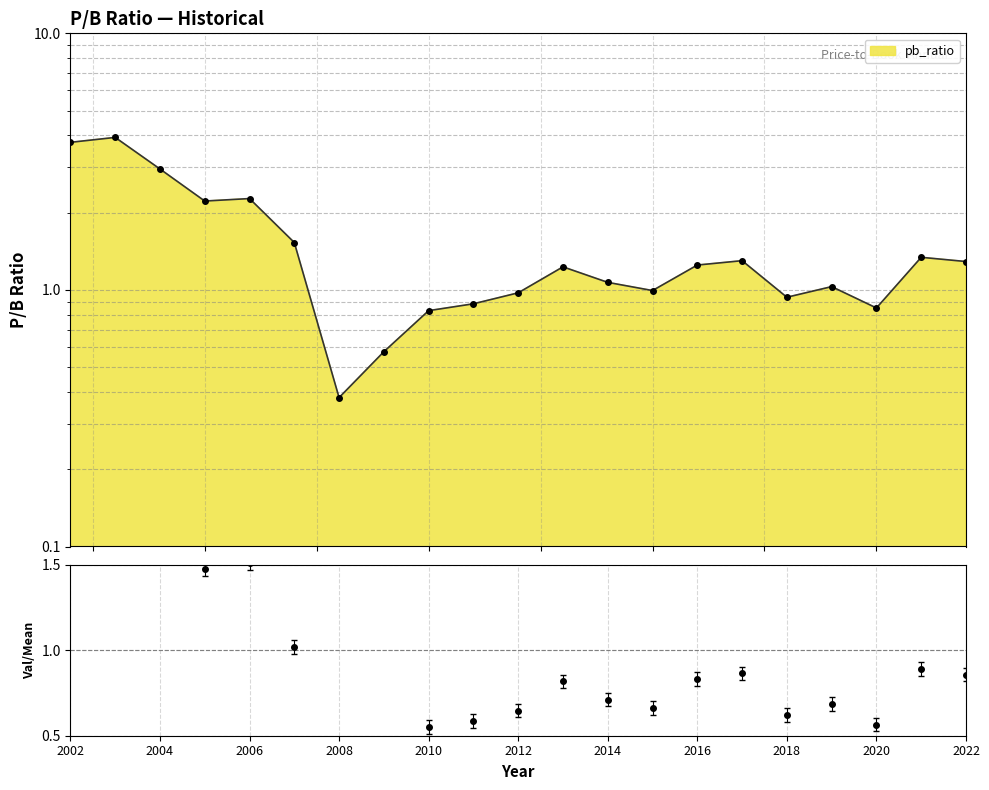

Does the chart display data point markers on the line(s)?

Yes